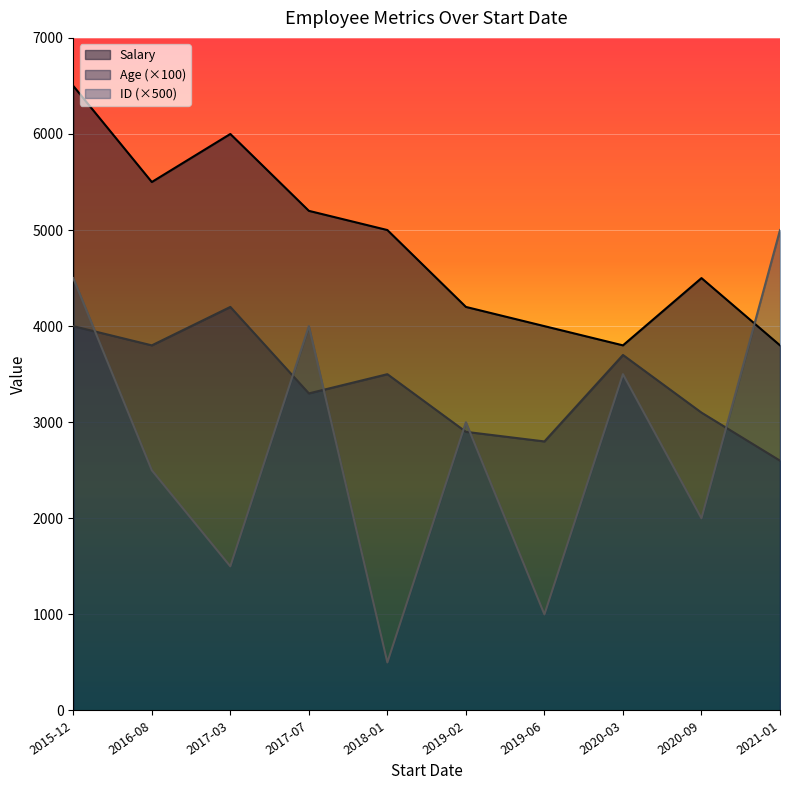

How many data points in ID are above 6?

4